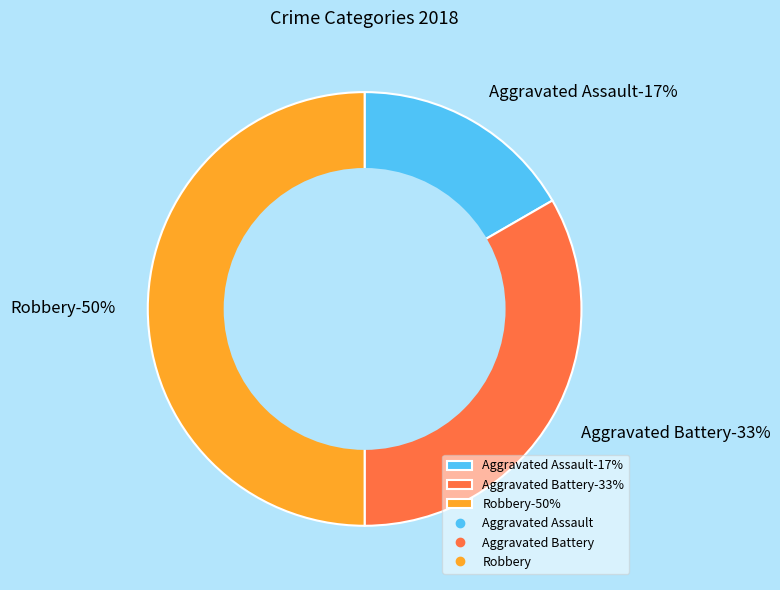

What is the smallest slice in the pie chart?

Aggravated Assault